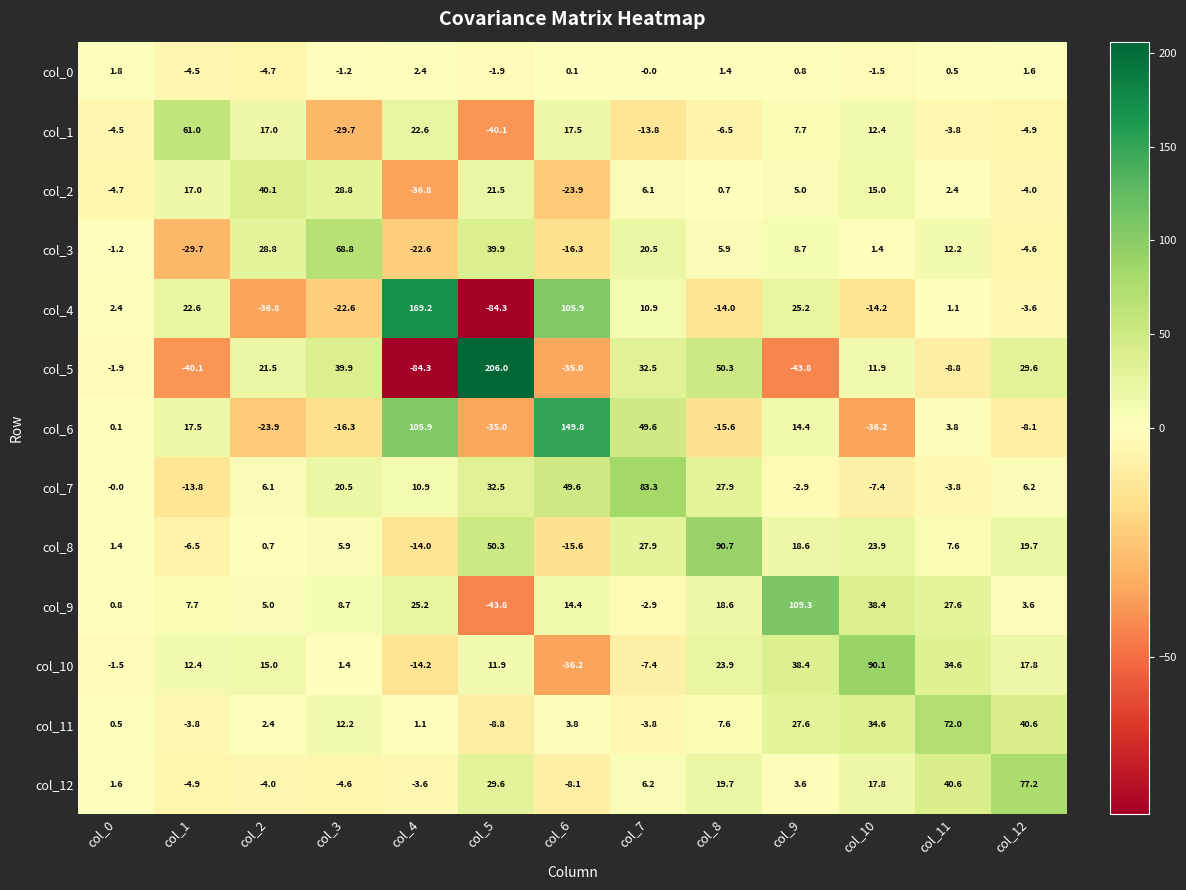

What is the total value across all series at col_3?

111.8